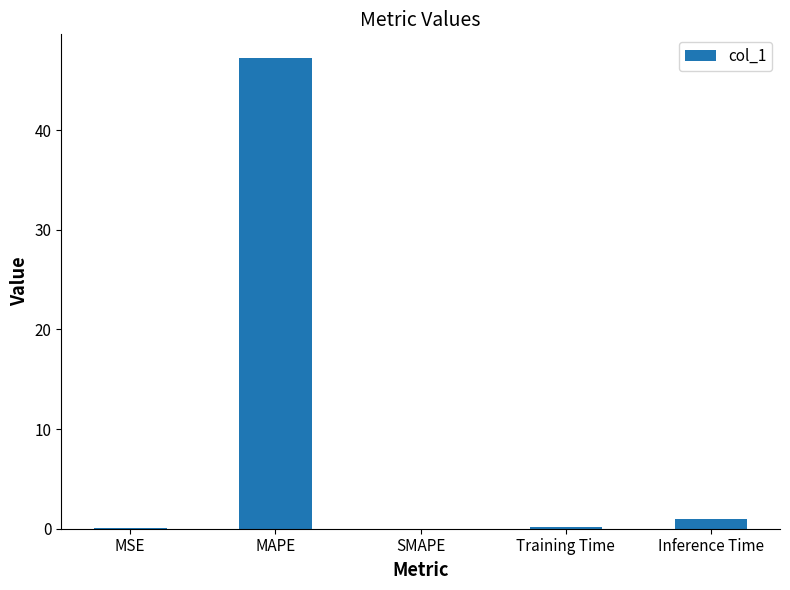

Which category has the highest value across all series?

MAPE